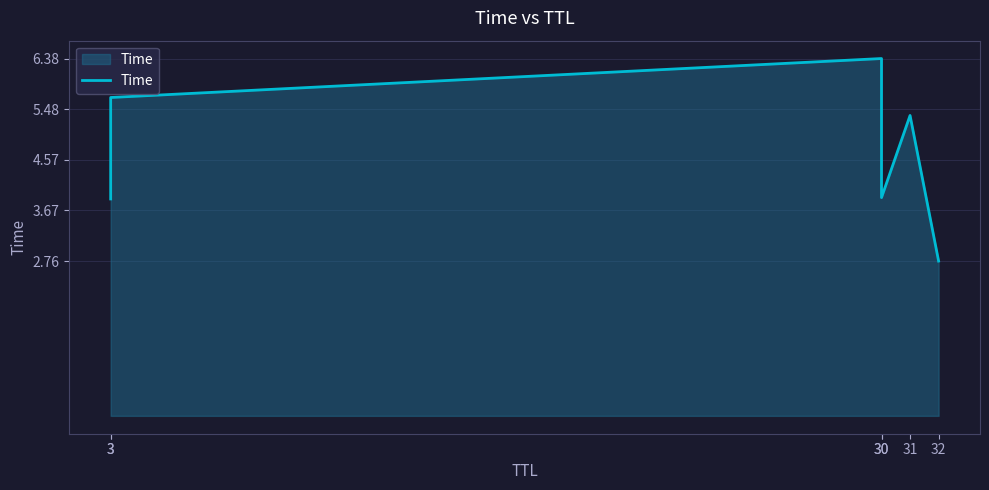

What is the value of the 3rd point from the left?

6.4